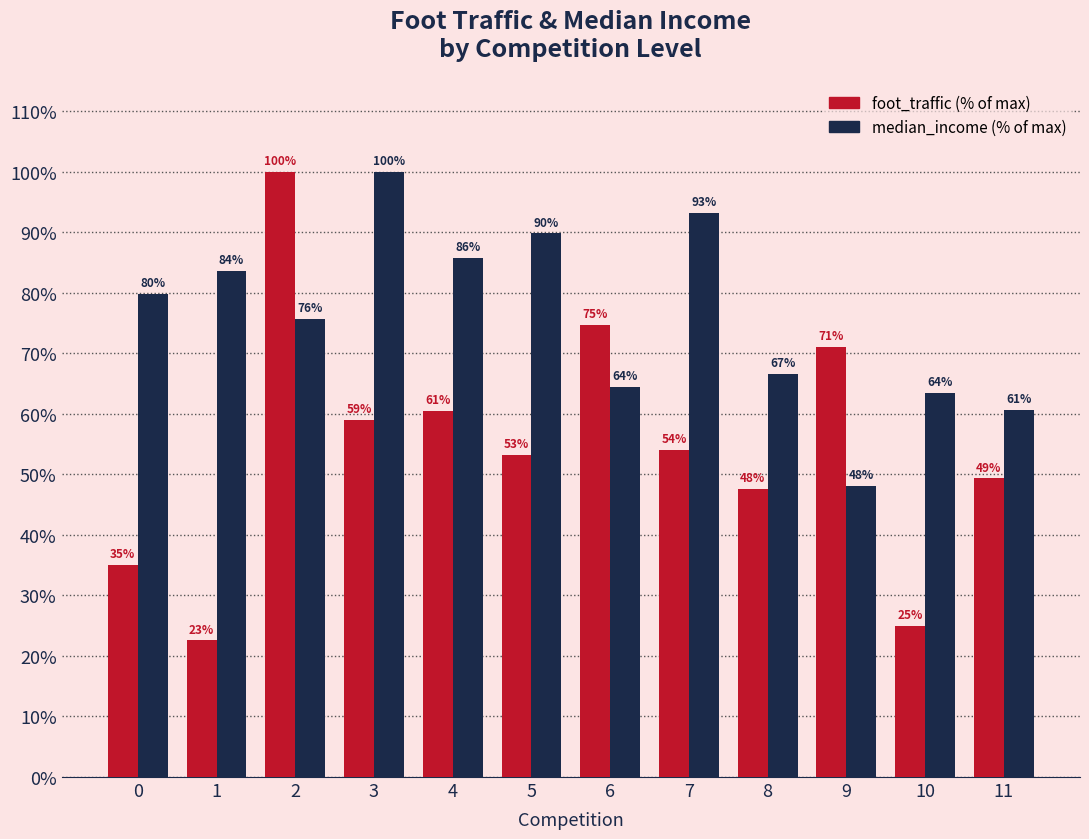

What is the total value across all series at 5?

143.0